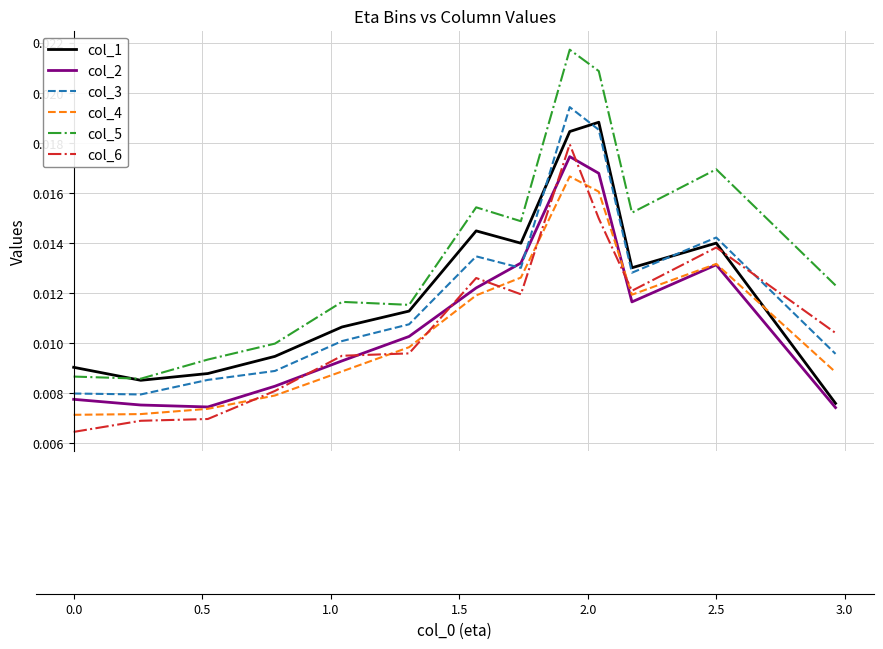

Which series has the largest range (max minus min)?

col_5